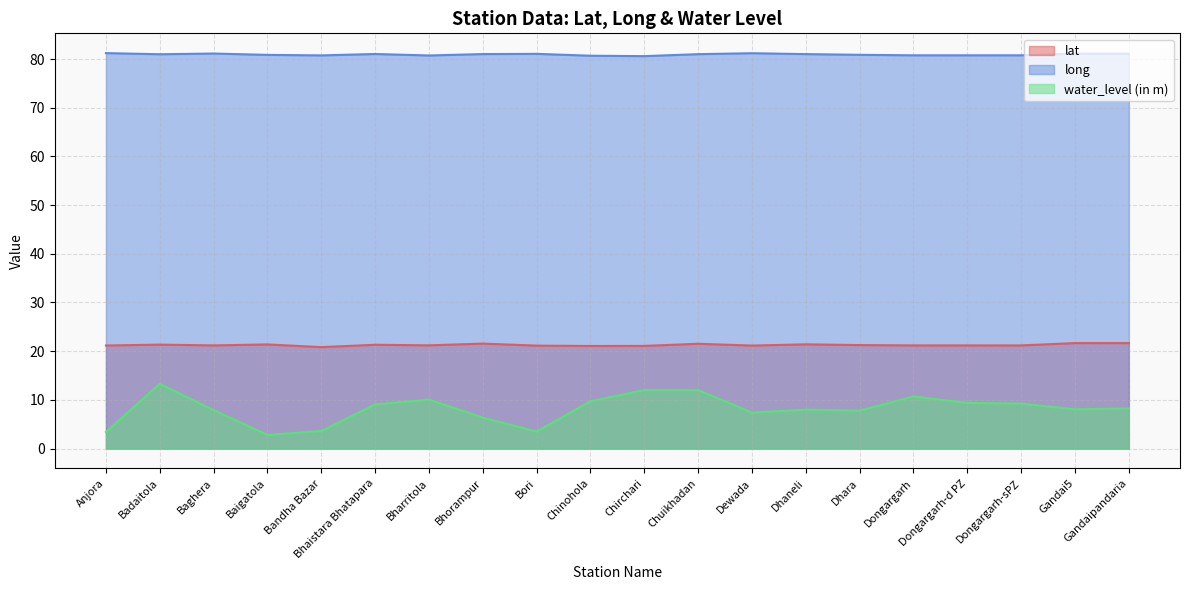

True or false: lat has a value of 7.9 at Chinohola.

False